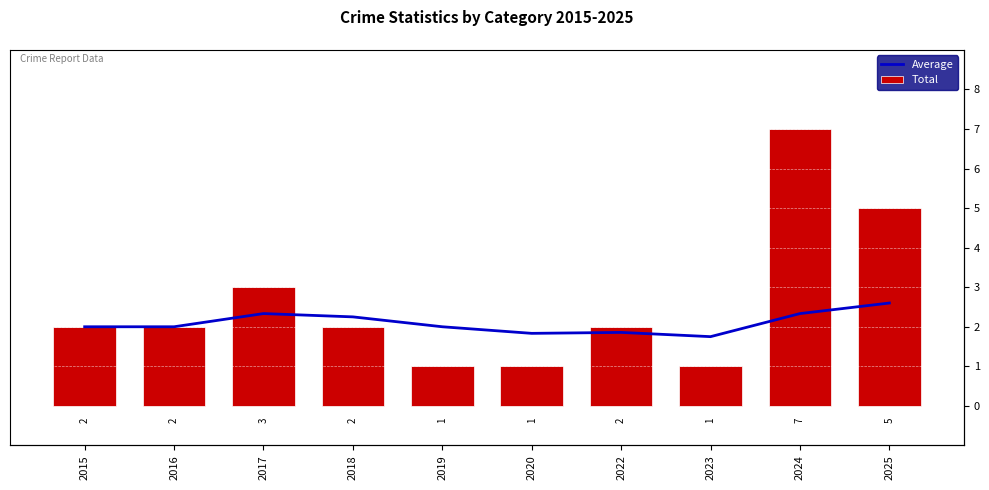

Which has a higher value, 2017 or 2019?

2017